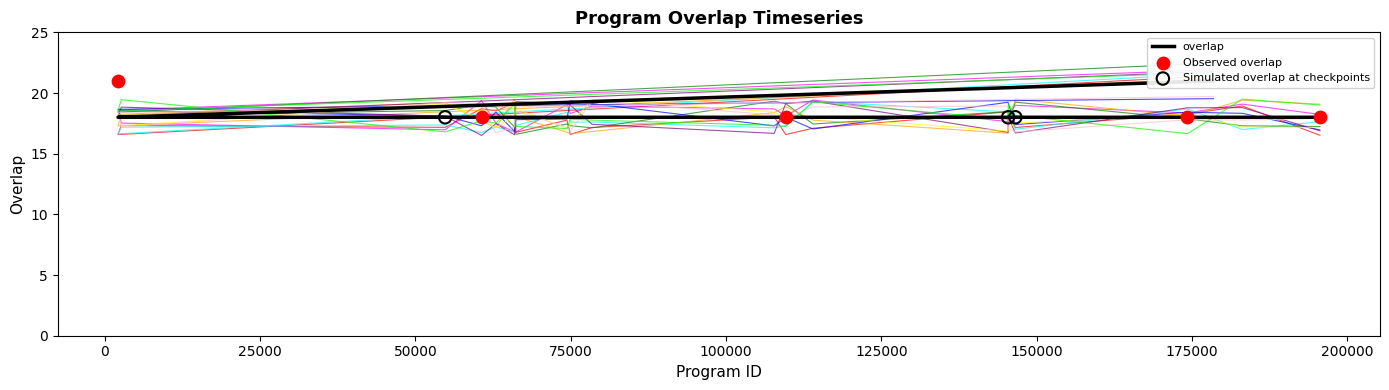

Which has a higher value, 195585 or 54785?

195585